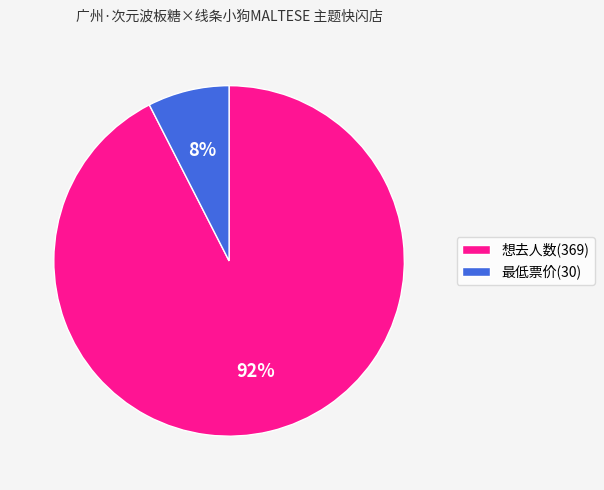

Between 想去人数(369) and 最低票价(30), which is larger?

想去人数(369)